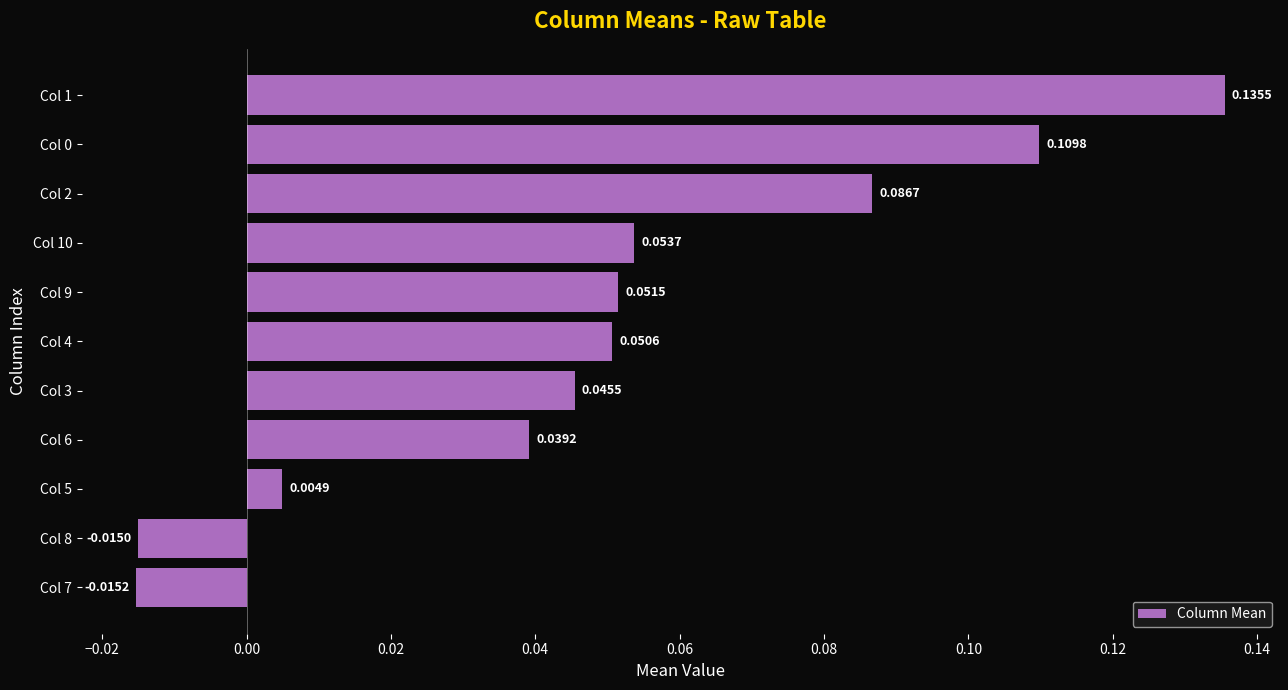

Which has a higher value, Col 10 or Col 3?

Col 10